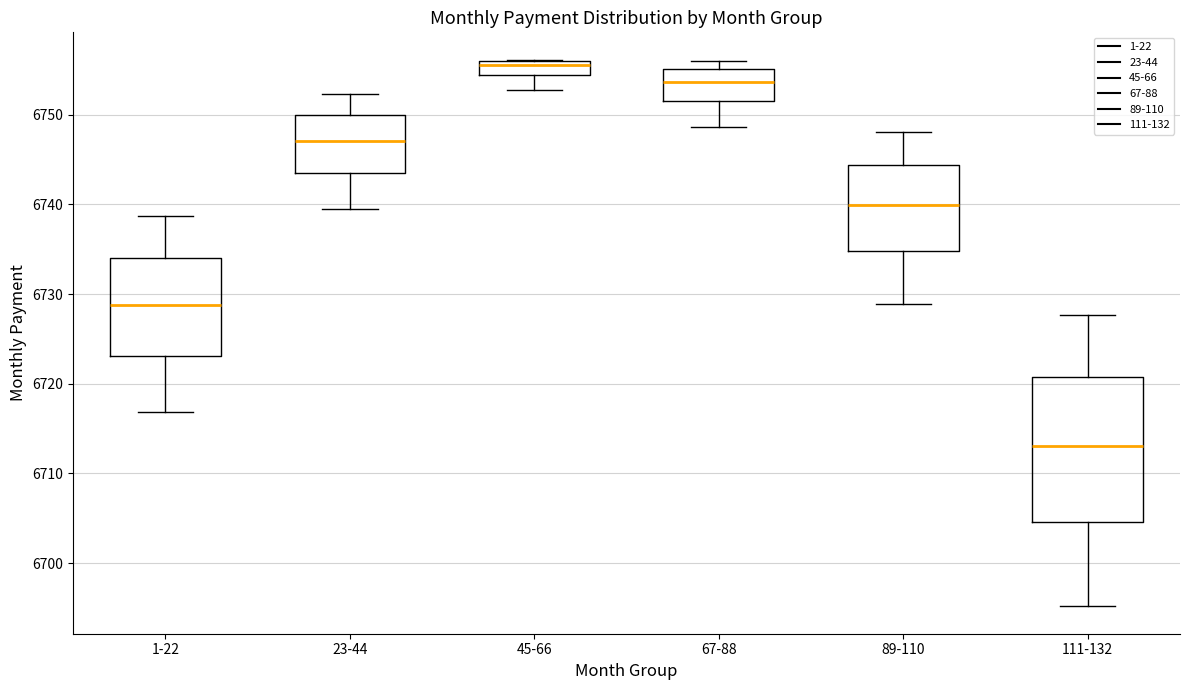

Which box's median line is the highest?

45-66